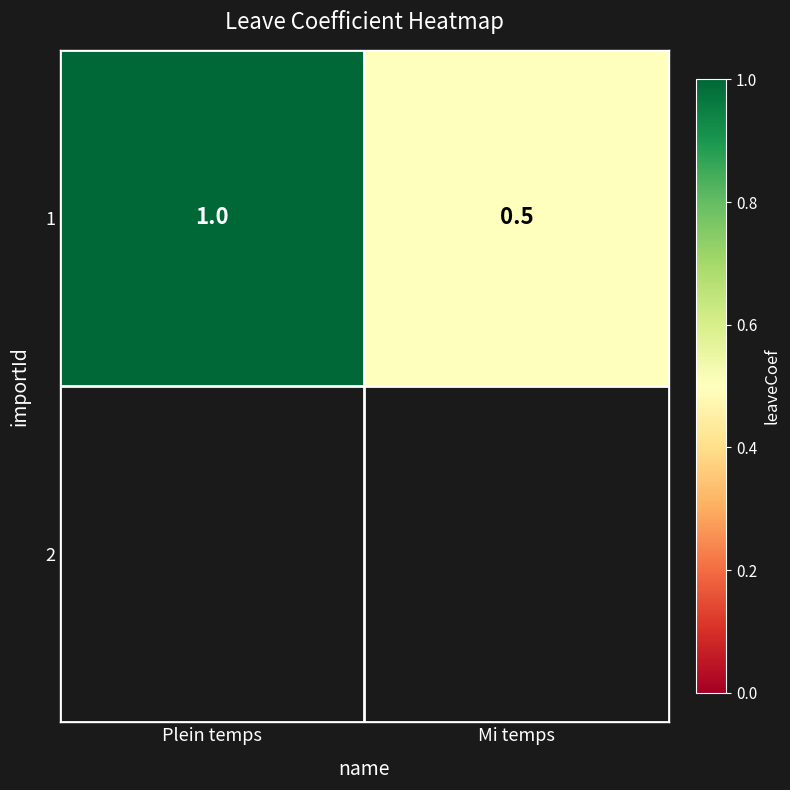

Is it true that the value at Mi temps is 0.5?

True